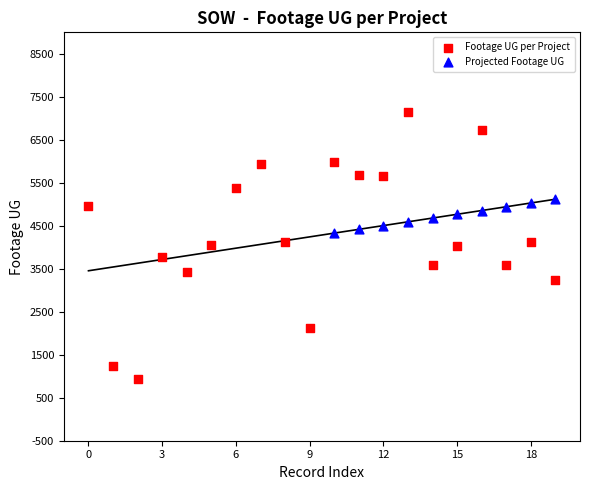

Which series reaches the minimum Y coordinate?

Footage UG per Project